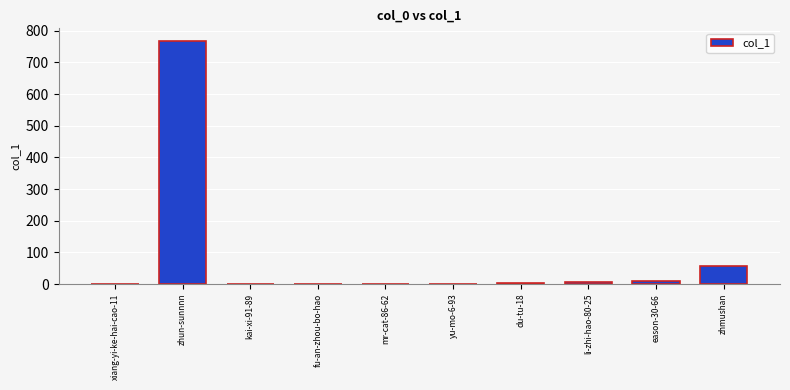

Between zhun-sunnnn and mr-cat-86-62, which is larger?

zhun-sunnnn